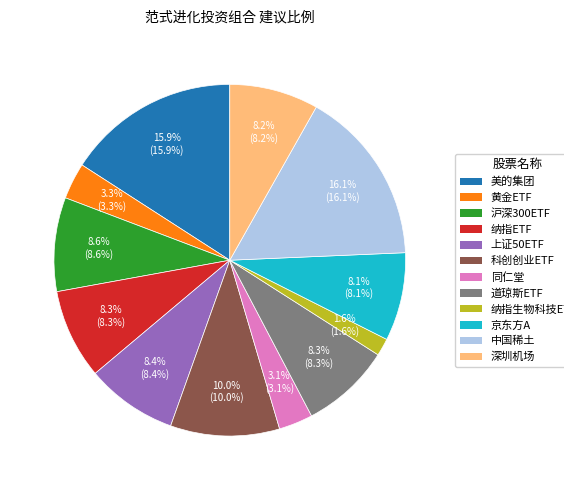

To the nearest percent, what percentage of the pie is 同仁堂?

3%